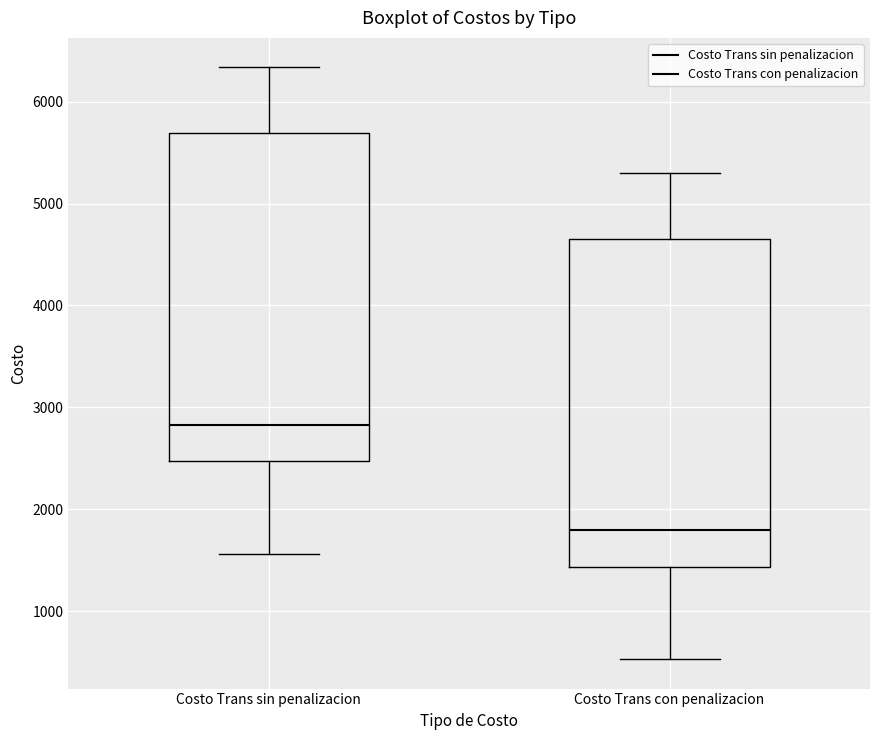

Reading left to right, transcribe this box plot: for each box, give where its median line is, the range the box spans, and where its two whiskers end, as read against the y-axis. The values are not printed on the chart, so give them approximately, as read against the axis.

Costo Trans sin penalizacion: median 2800, box 2500 to 5700, whiskers 1600 to 6300
Costo Trans con penalizacion: median 1800, box 1400 to 4700, whiskers 500 to 5300